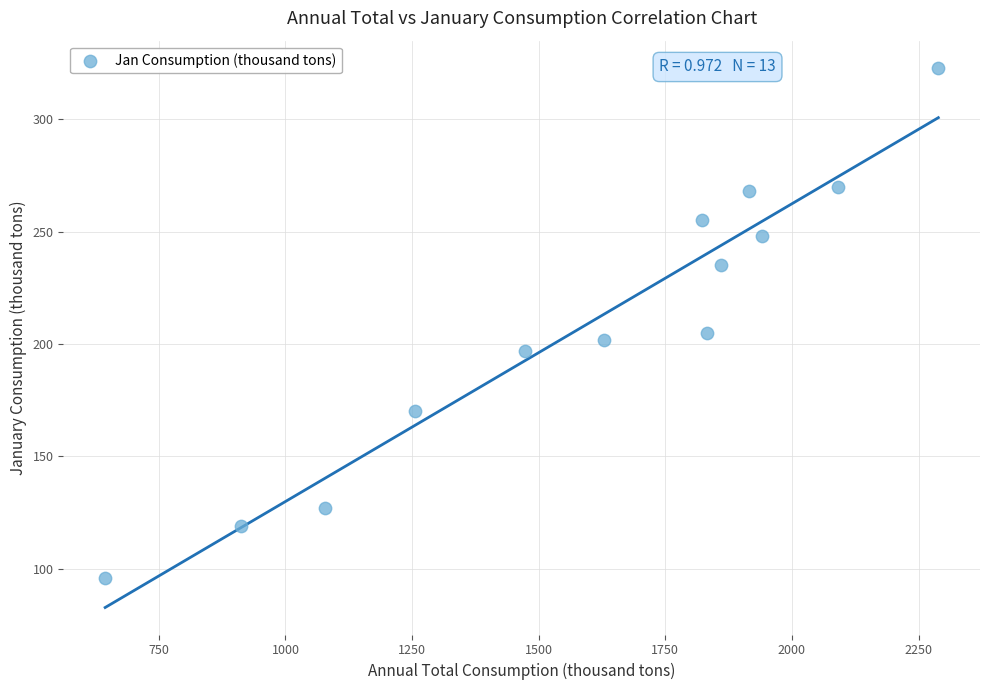

What is the range of X values (max minus min)?

1645